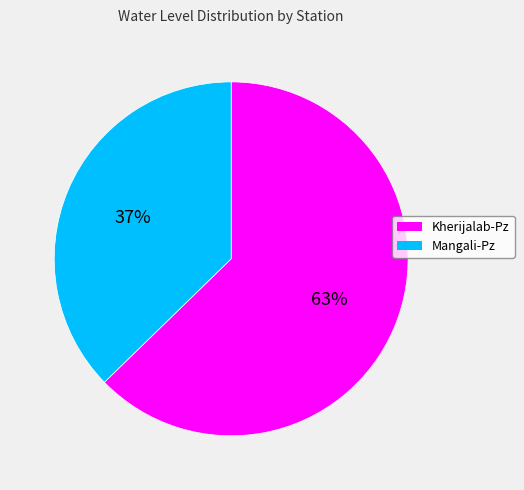

To the nearest percent, what is the combined percentage of Mangali-Pz and Kherijalab-Pz?

100%